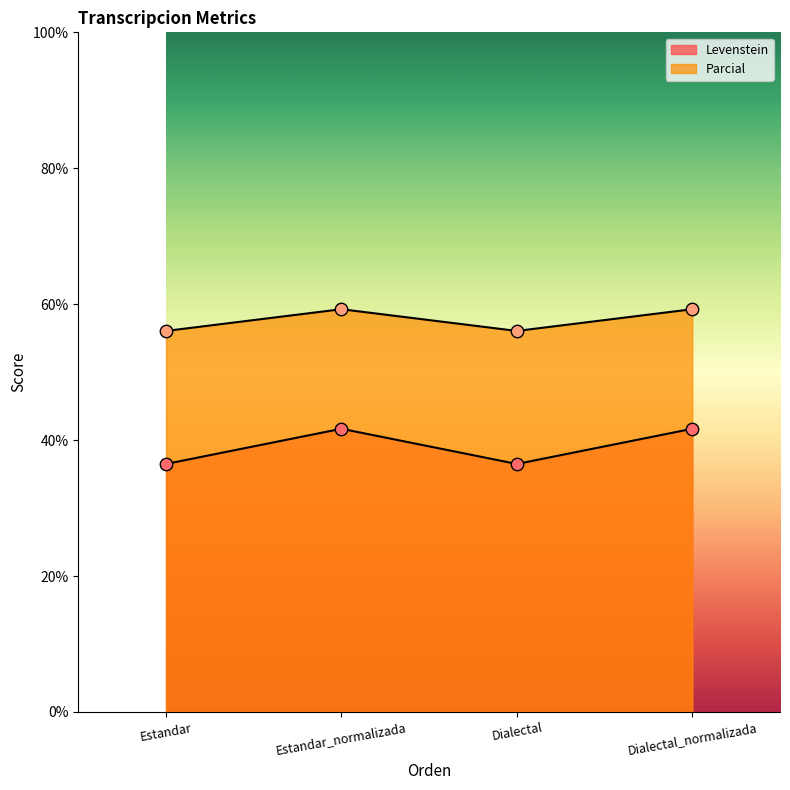

Which series has the largest total across all categories?

Parcial